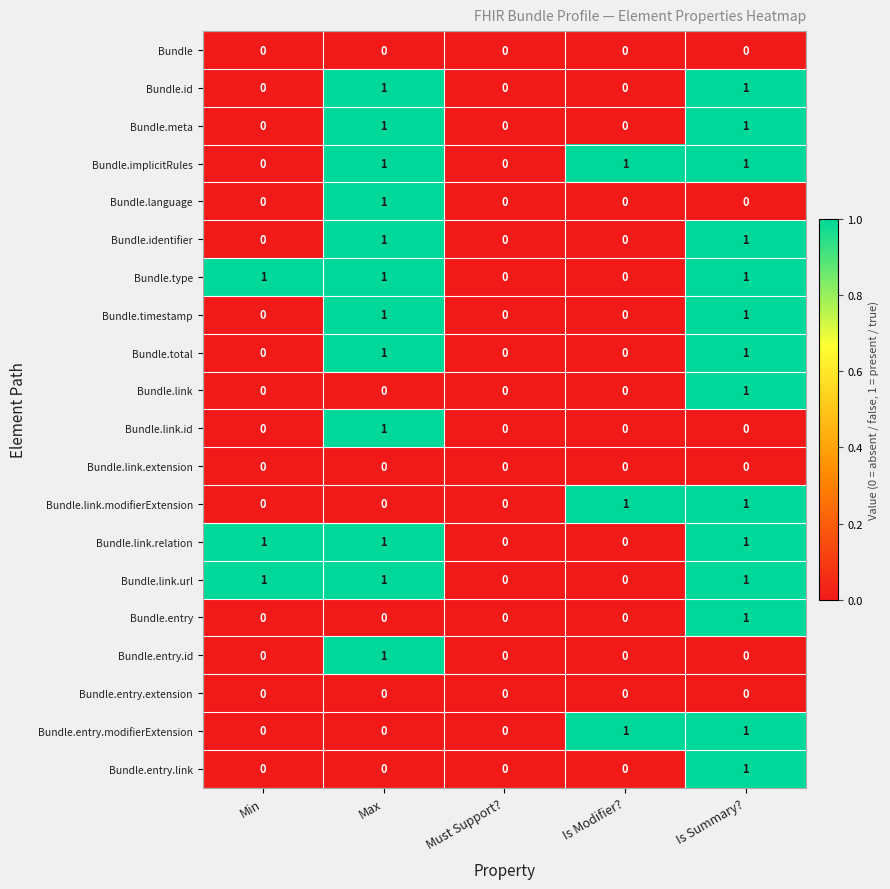

The Bundle.meta series shows 1 at Is Summary?. True or false?

True